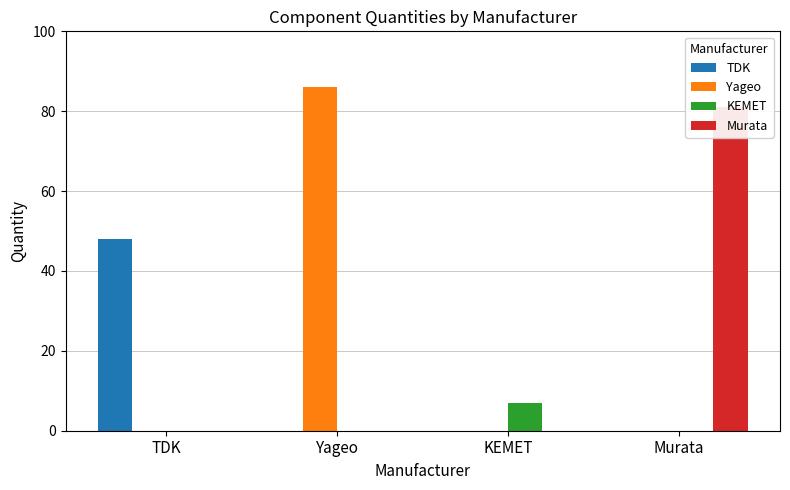

The Yageo series shows 0 at TDK. True or false?

True